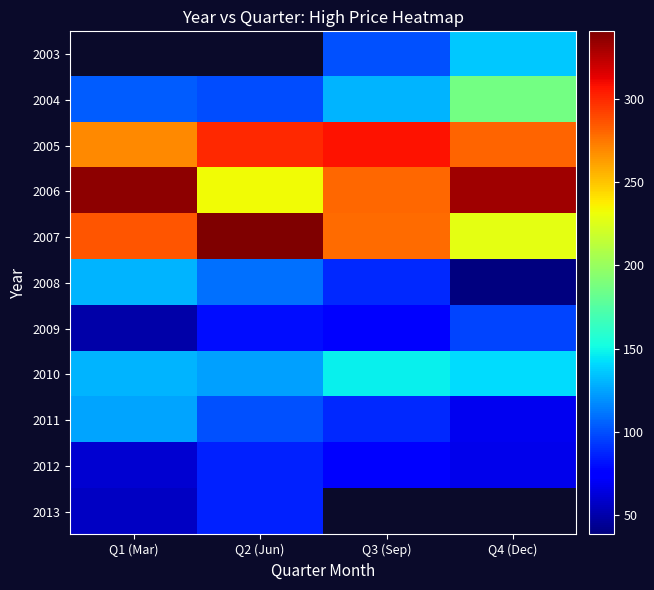

Is it true that 2005 equals 486.3 at Q2 (Jun)?

False